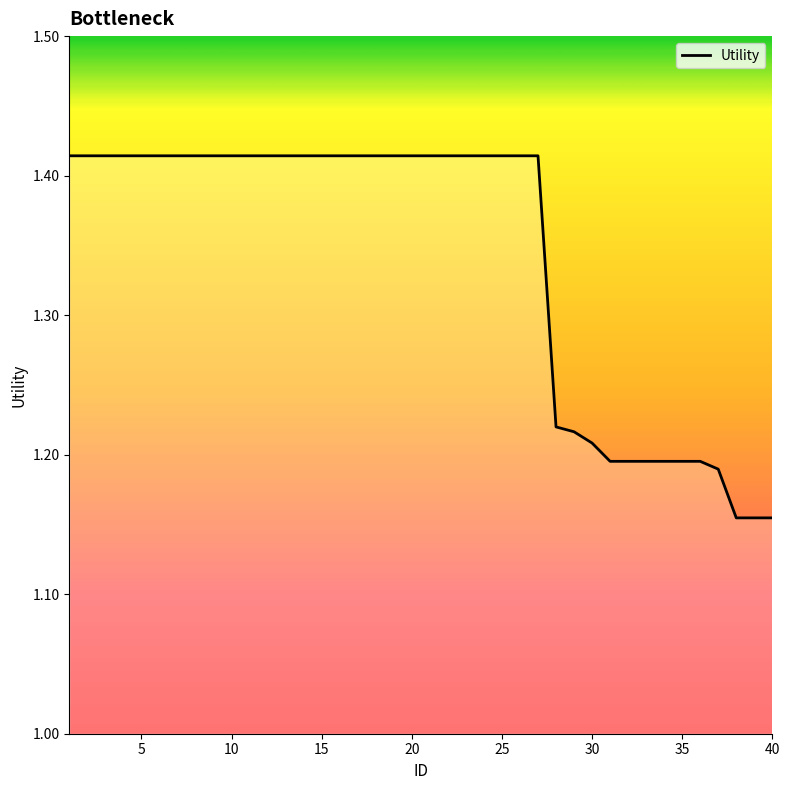

Is this an area chart (filled region under the line)?

Yes